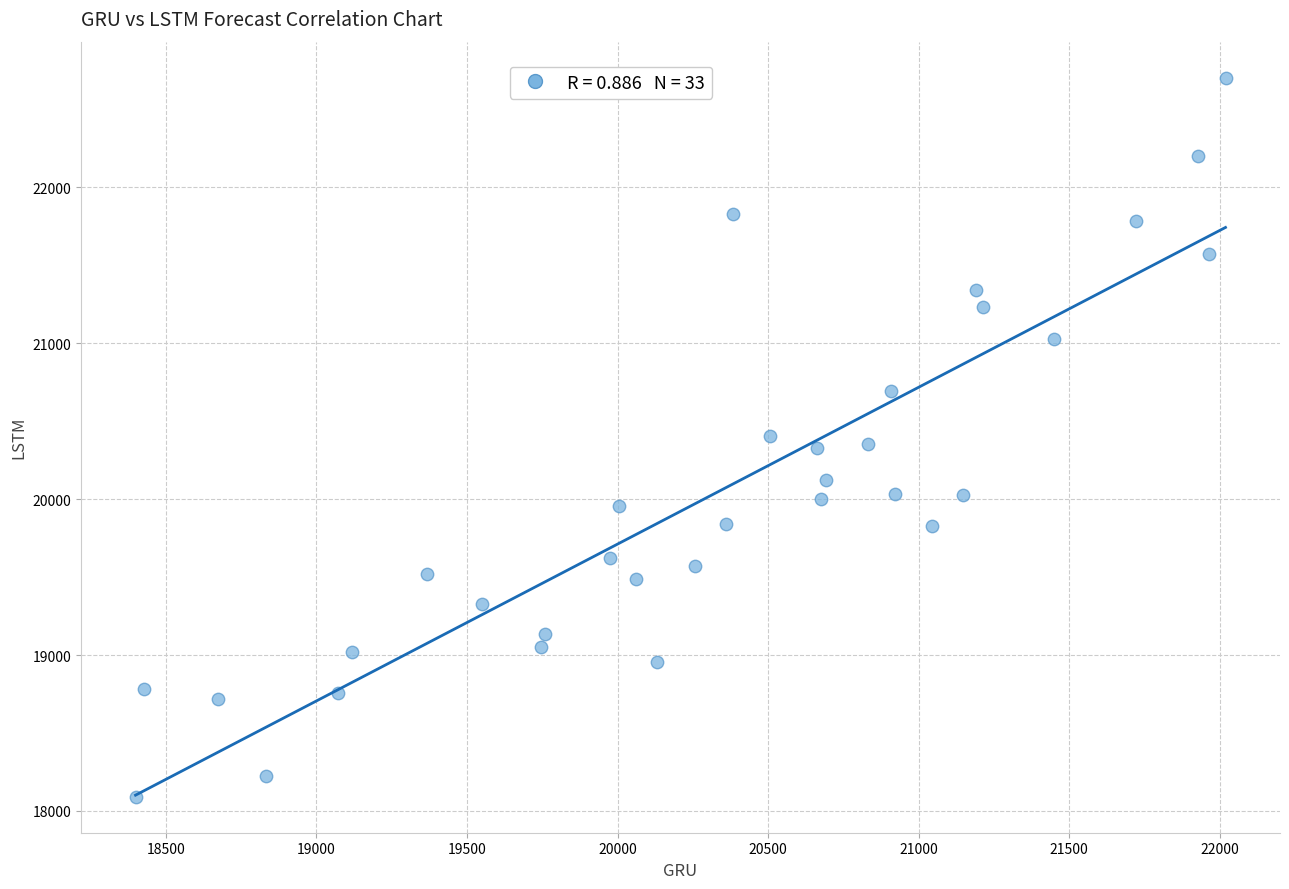

What is the range of Y values (max minus min)?

4612.9